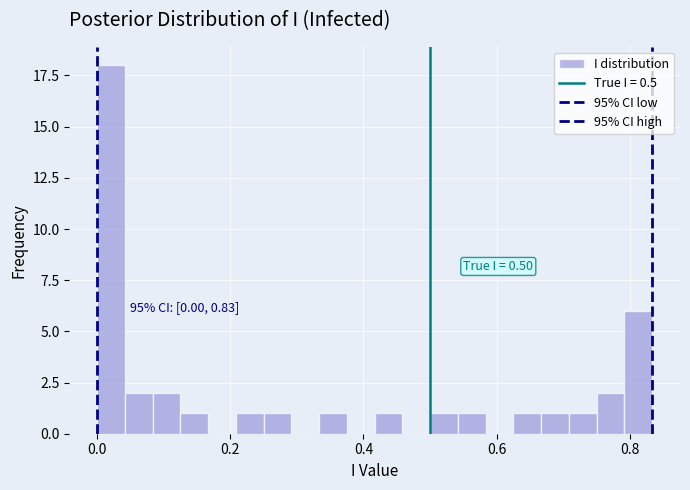

Around what value on the x-axis is the tallest bar? Give the approximate position of its centre, as read against the axis.

0.02